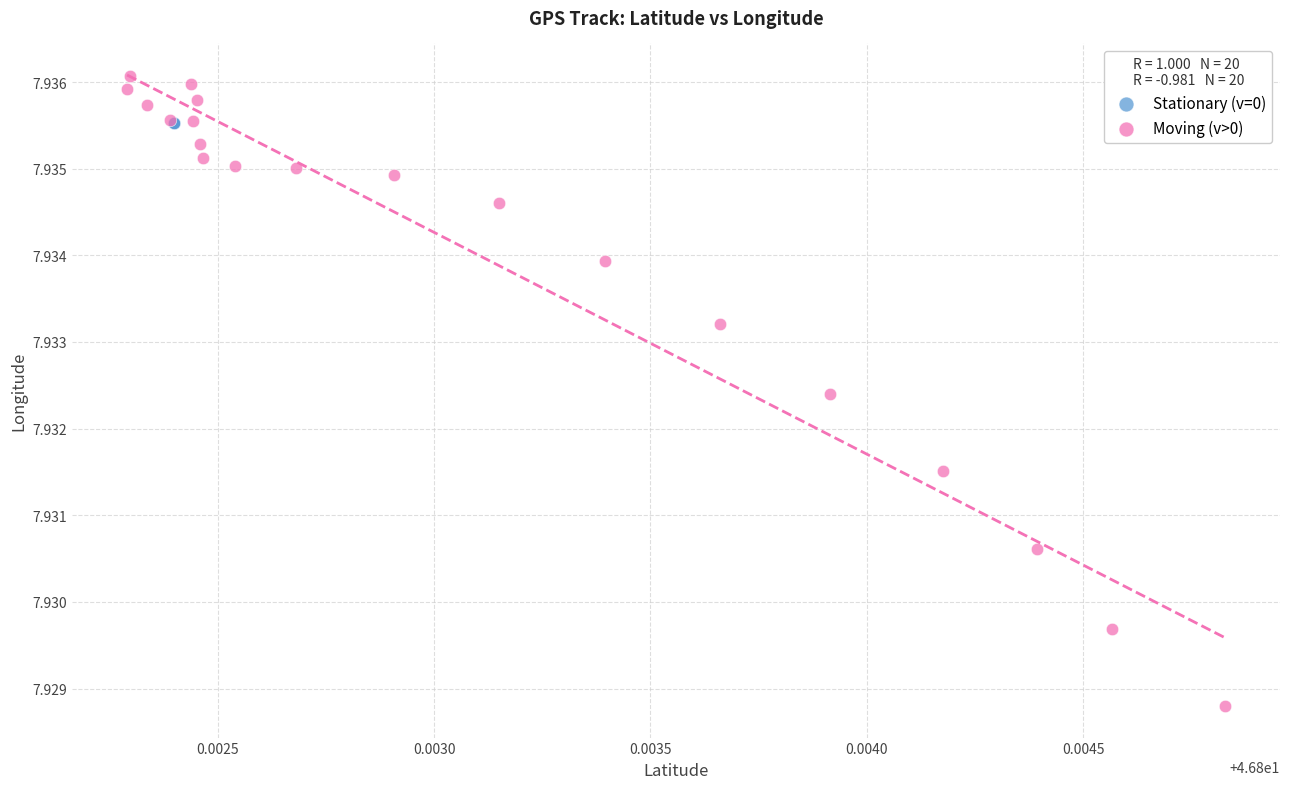

Which series contains the lowest Y value?

Moving (v>0)